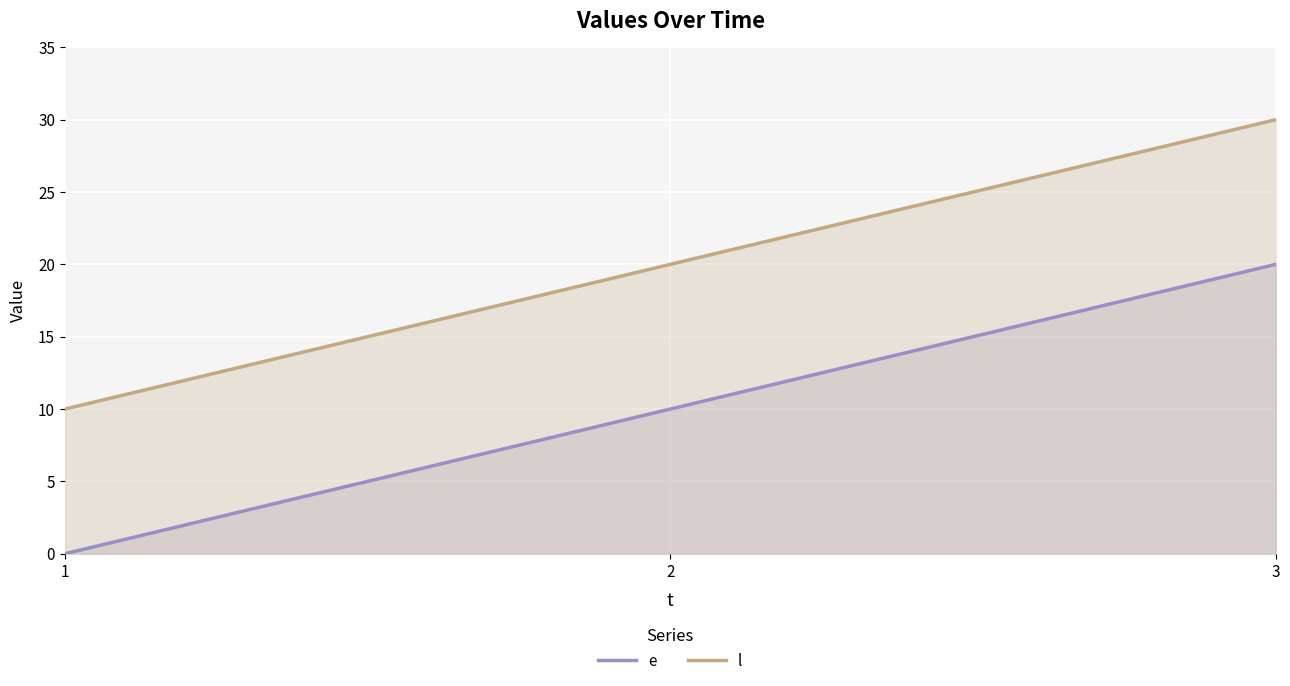

List the labels in order of e value, smallest first.

1, 2, 3